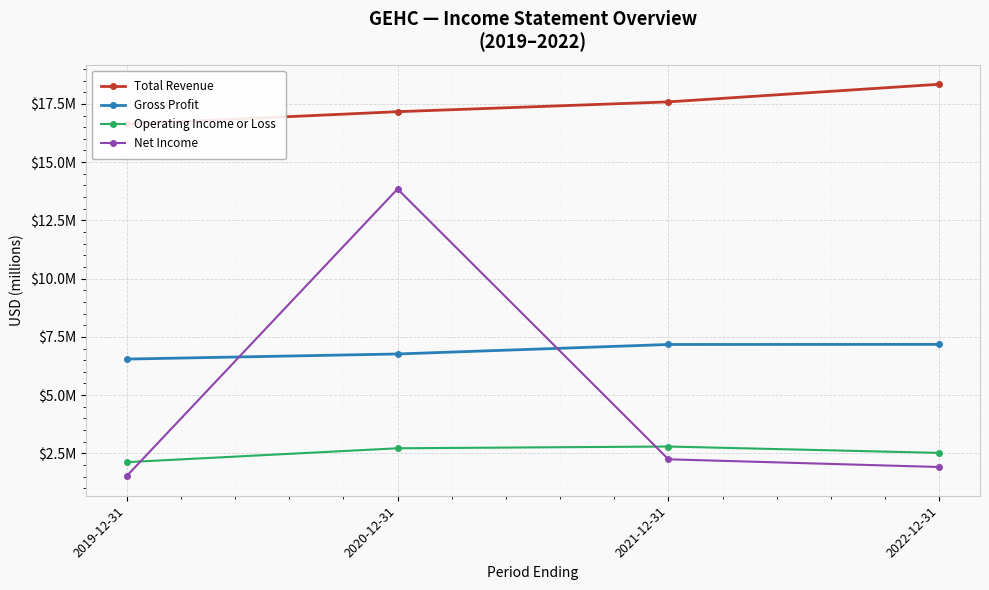

Is it true that Operating Income or Loss equals 2124000 at 2019-12-31?

True